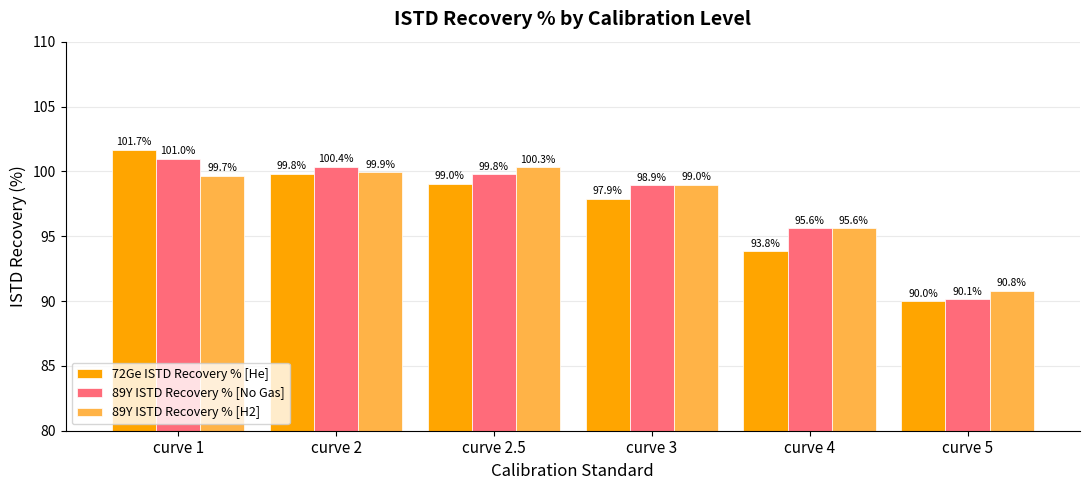

True or false: 72Ge ISTD Recovery % [He] has a value of 93.8 at curve 4.

True